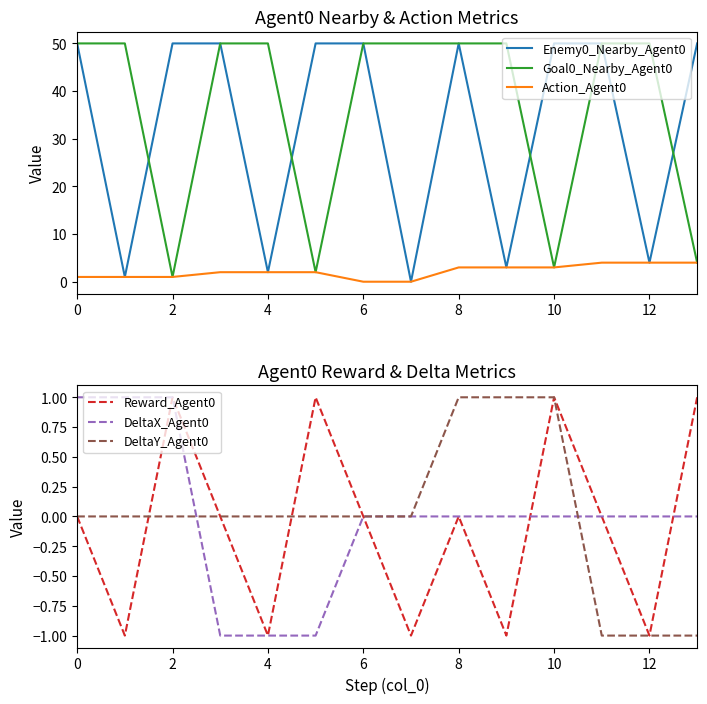

Which series has the largest range (max minus min)?

Enemy0_Nearby_Agent0